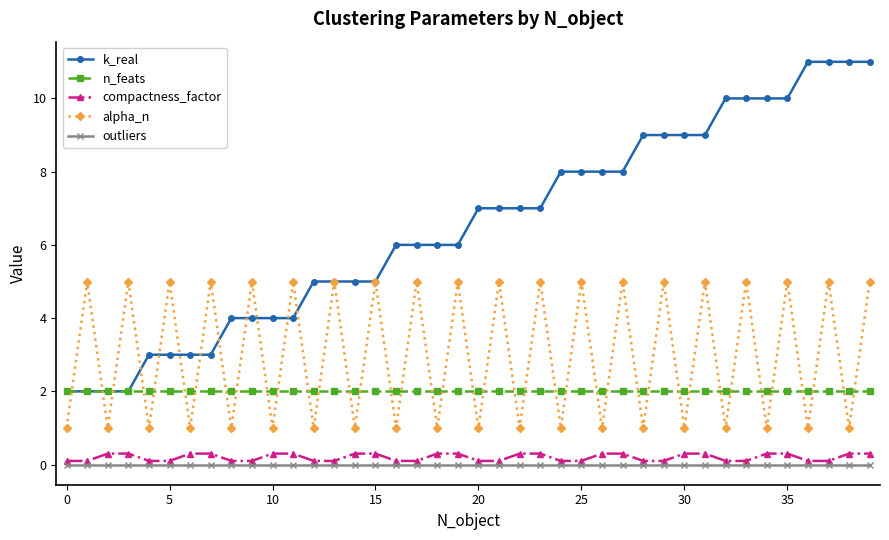

Which series has the largest range (max minus min)?

k_real